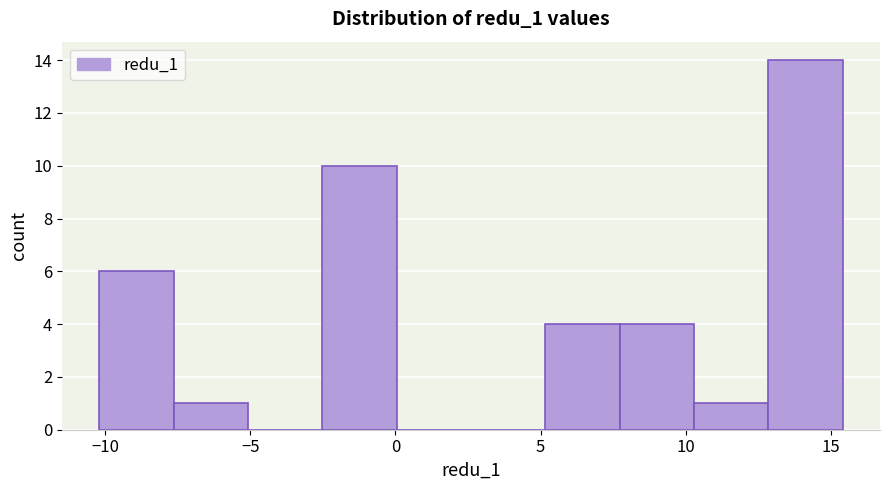

Which range on the x-axis has the tallest bar?

13.0 to 15.5